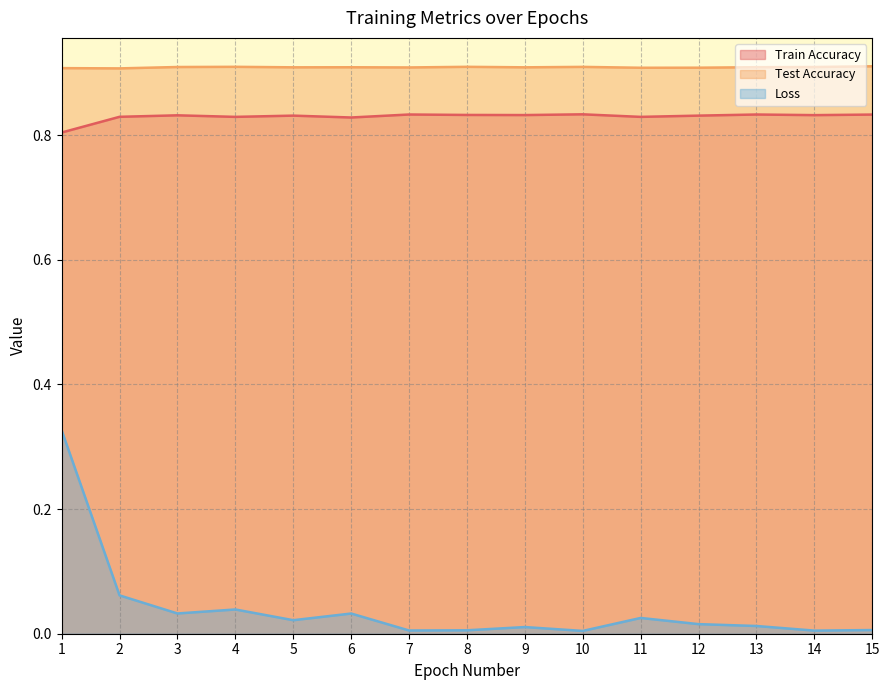

The Test Accuracy series shows 0.9 at 12. True or false?

True